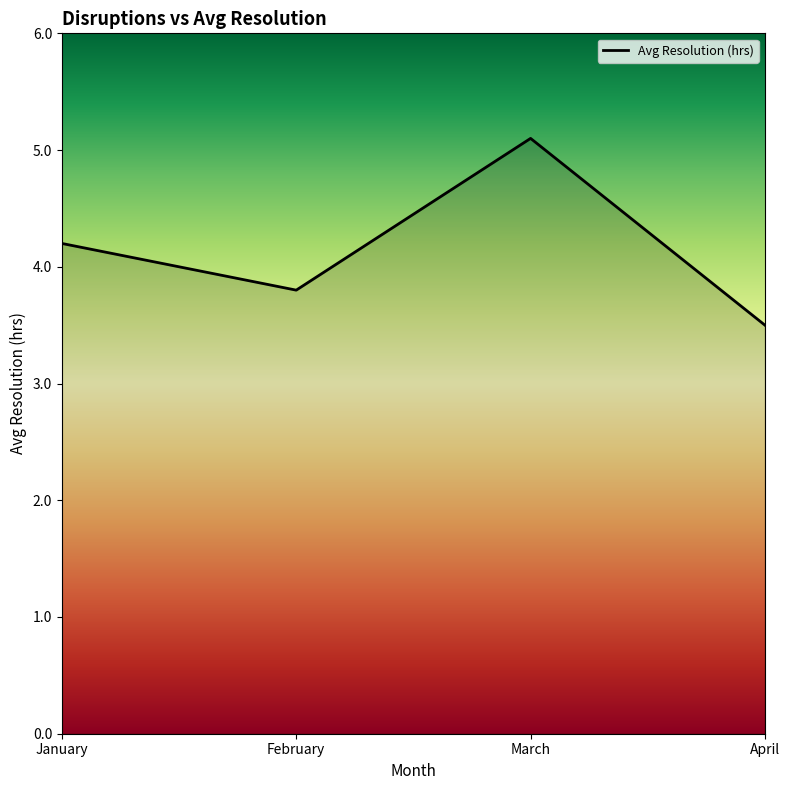

Does the chart display data point markers on the line(s)?

No